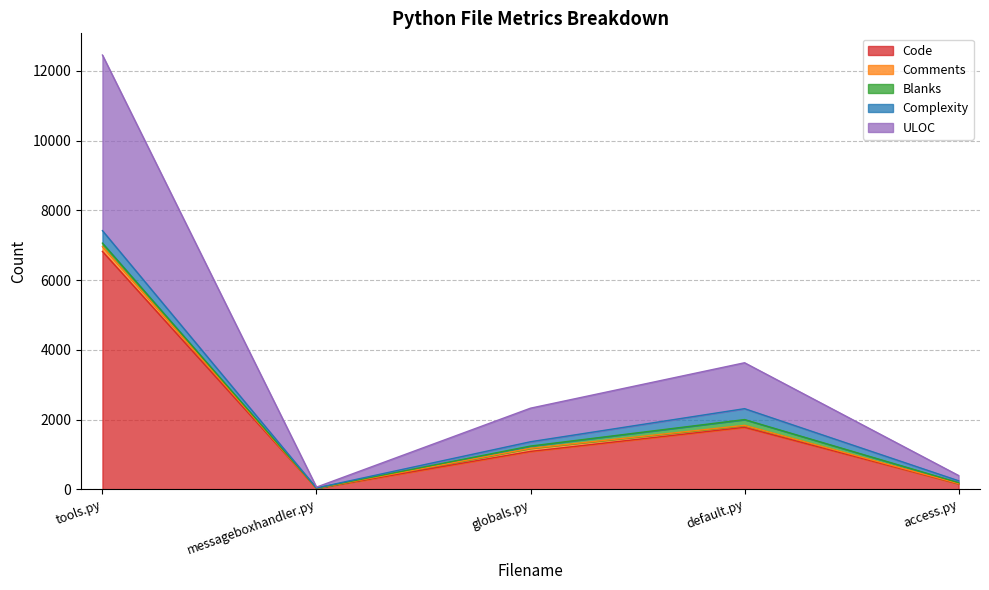

What is the difference between the ULOC values at globals.py and default.py?

354